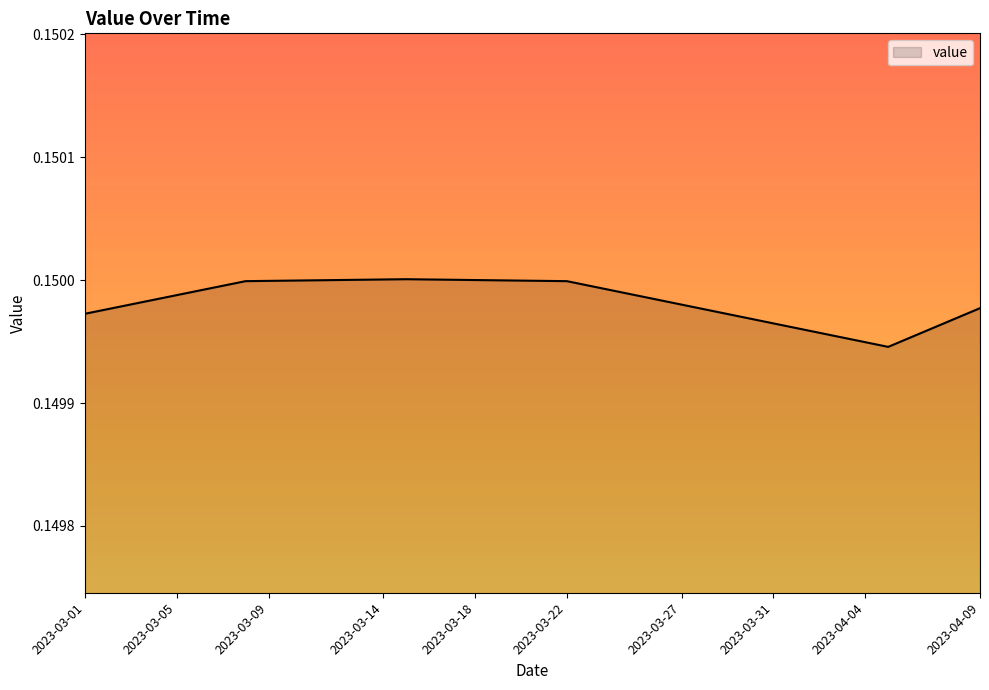

How many lines are shown in the chart?

1